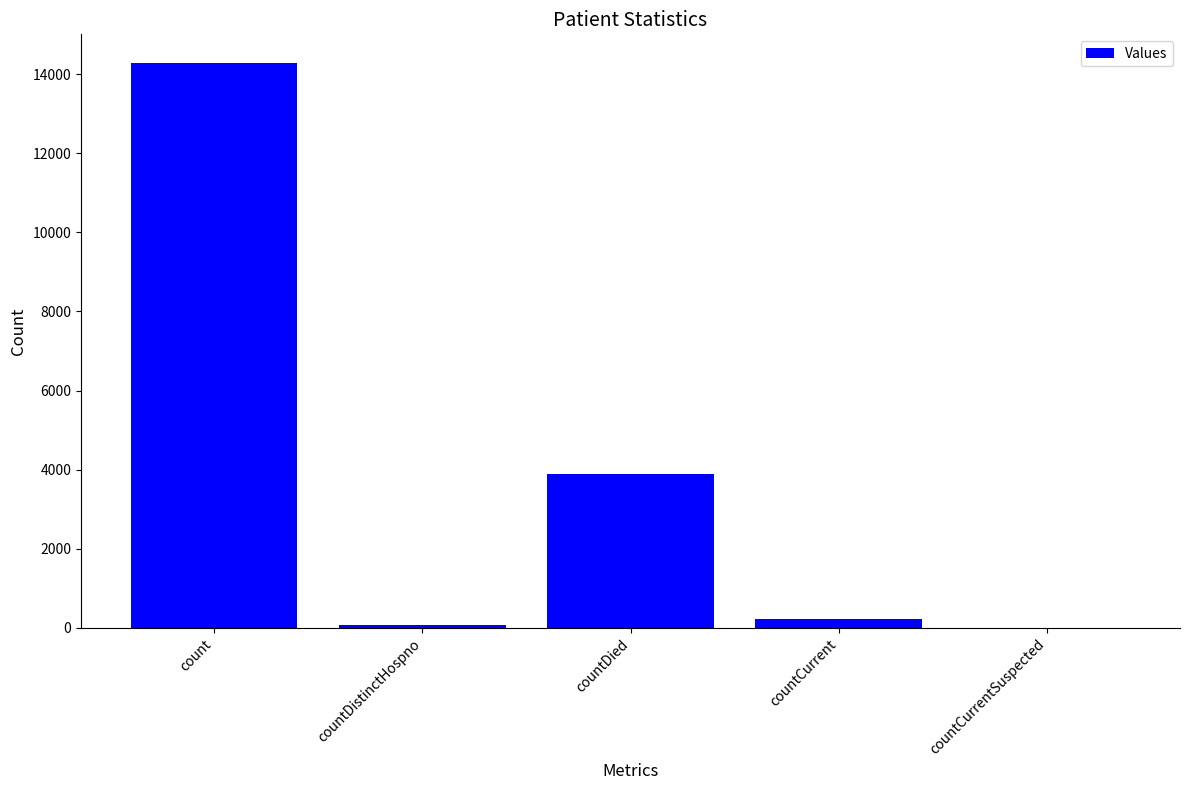

At which label is the value closest to 7146?

countDied